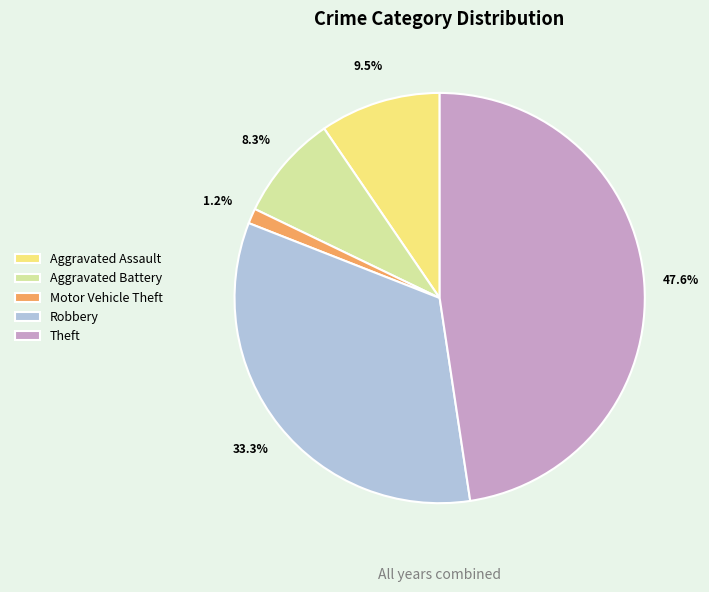

What percentage is NOT represented by Aggravated Battery?

91.7%